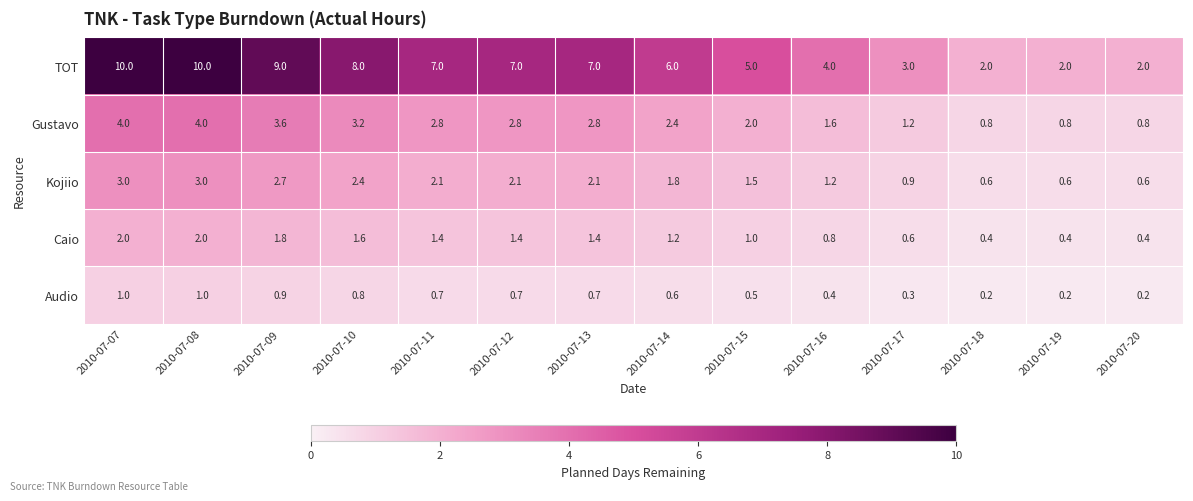

Which series has the largest total across all categories?

TOT